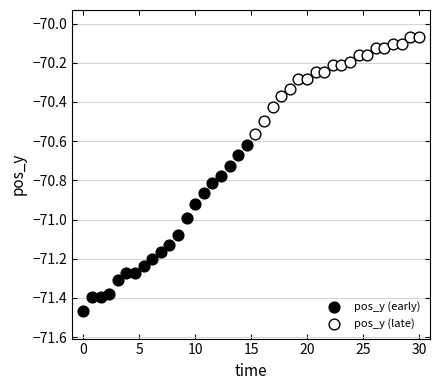

Which series contains the lowest Y value?

pos_y (early)